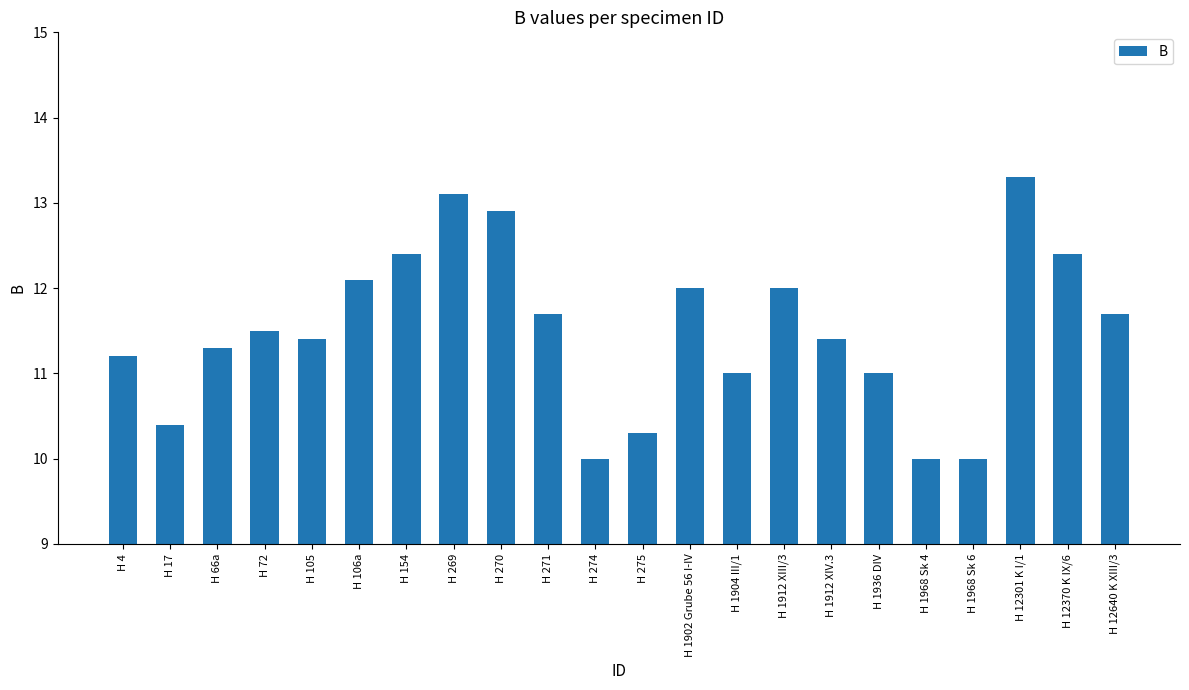

The value at H 1904 III/1 is 16.4. True or false?

False